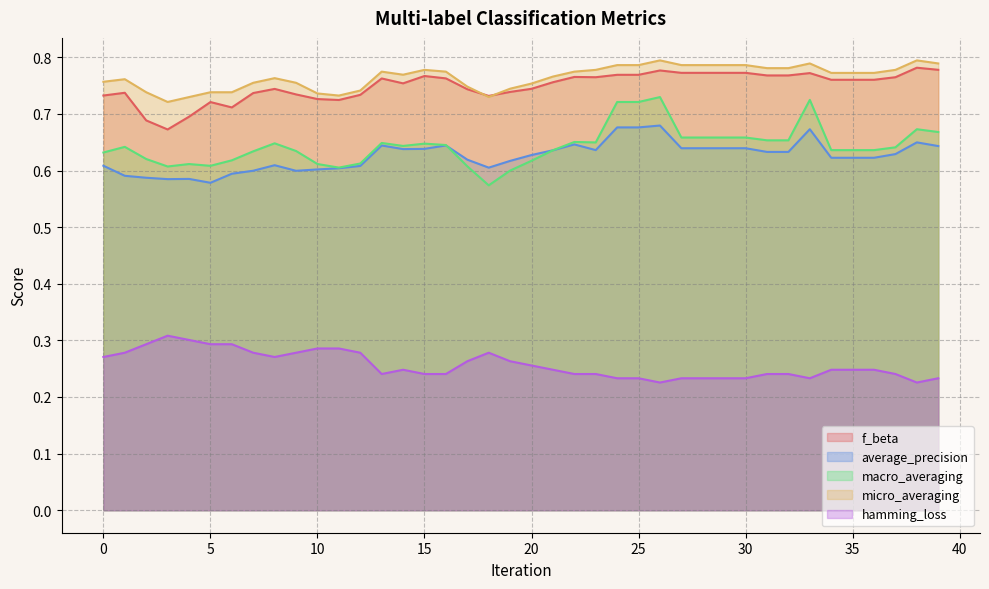

Rank the categories by f_beta value from highest to lowest.

38, 39, 26, 27, 28, 29, 30, 33, 24, 25, 31, 32, 15, 22, 23, 37, 16, 13, 34, 35, 36, 21, 14, 20, 8, 17, 19, 1, 7, 9, 12, 0, 18, 10, 11, 5, 6, 4, 2, 3